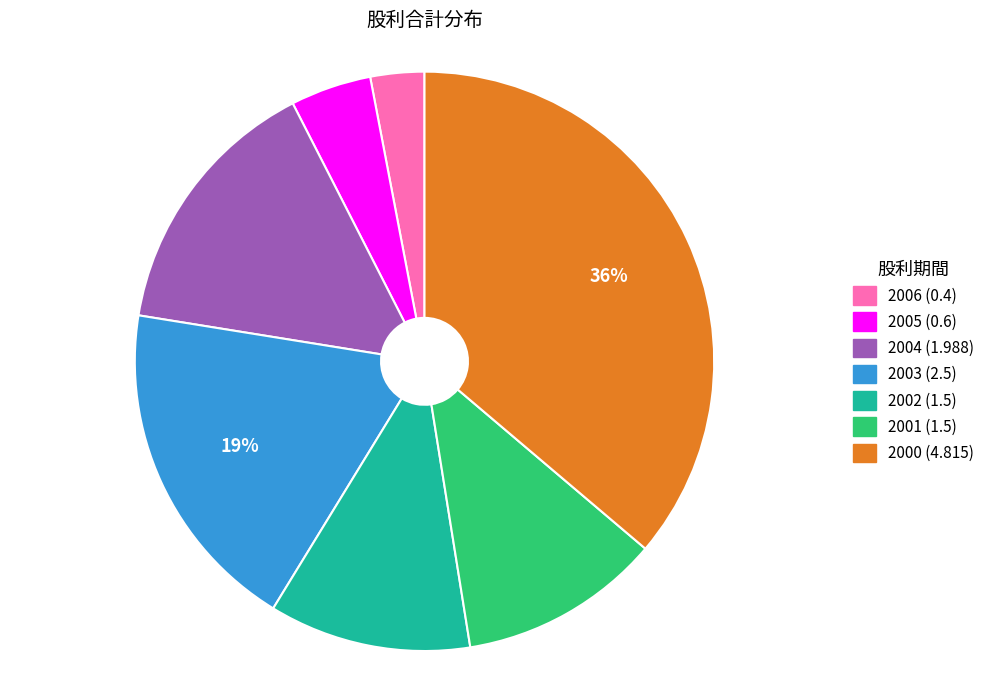

How many slices are in this pie chart?

7